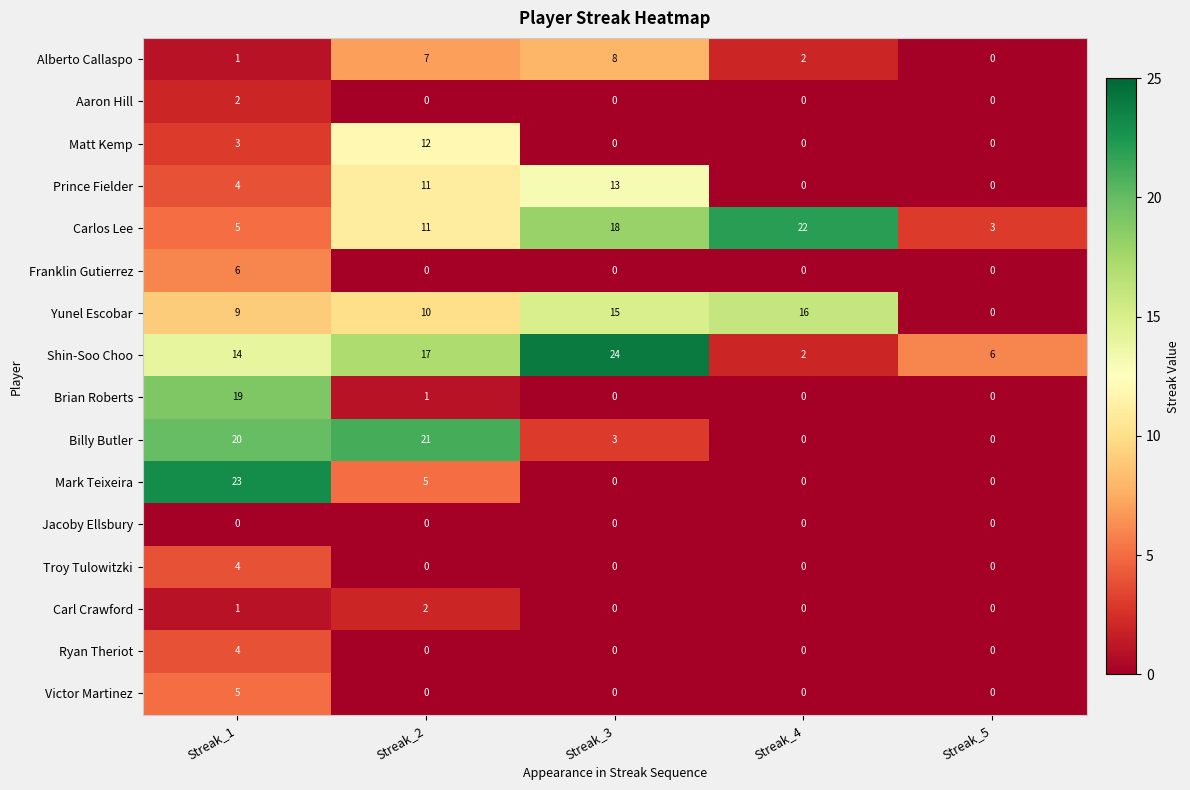

Which series has the largest total across all categories?

Shin-Soo Choo